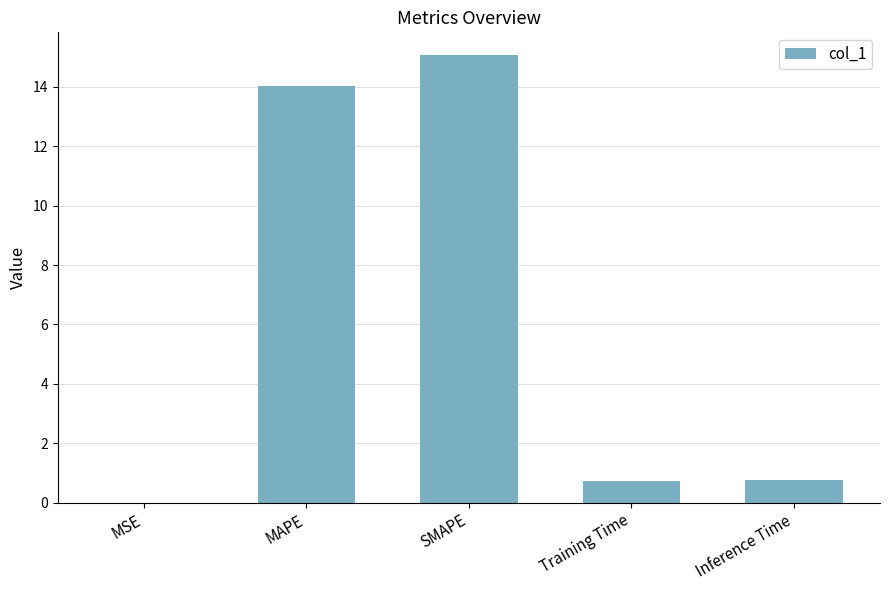

What value does the data have at Inference Time?

0.8